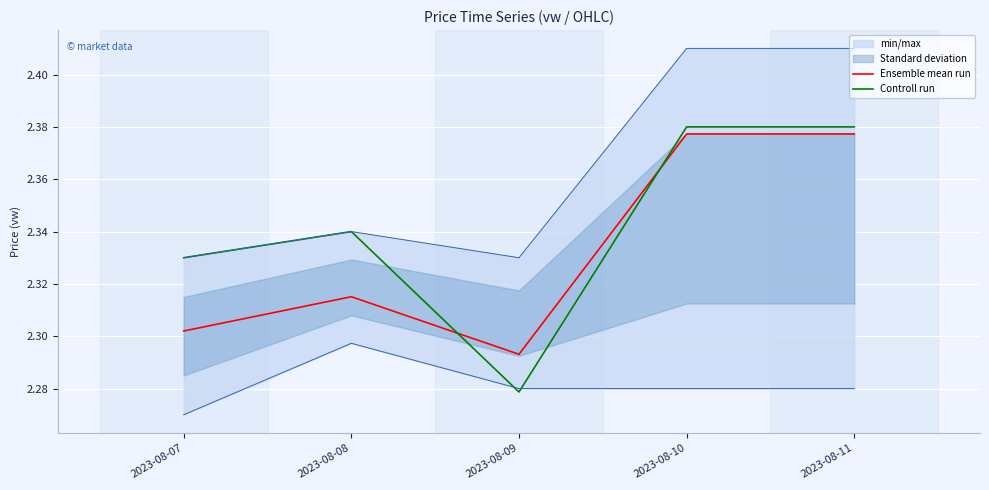

At which label is Controll run closest to 2?

2023-08-09